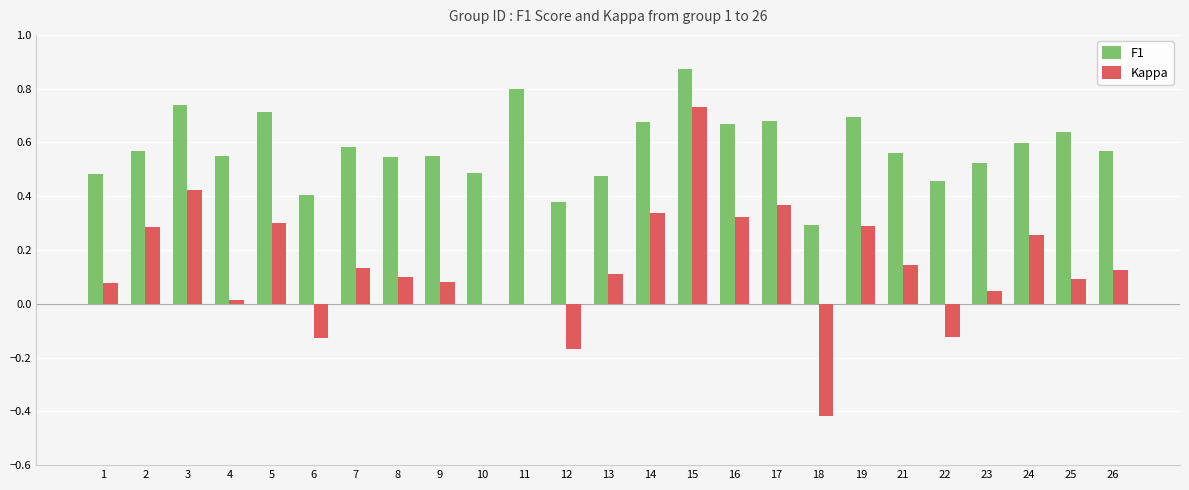

How many series are shown in this chart?

2